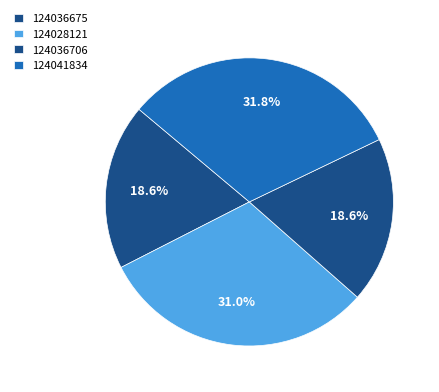

True or false: 124028121 accounts for 31% of the total.

True